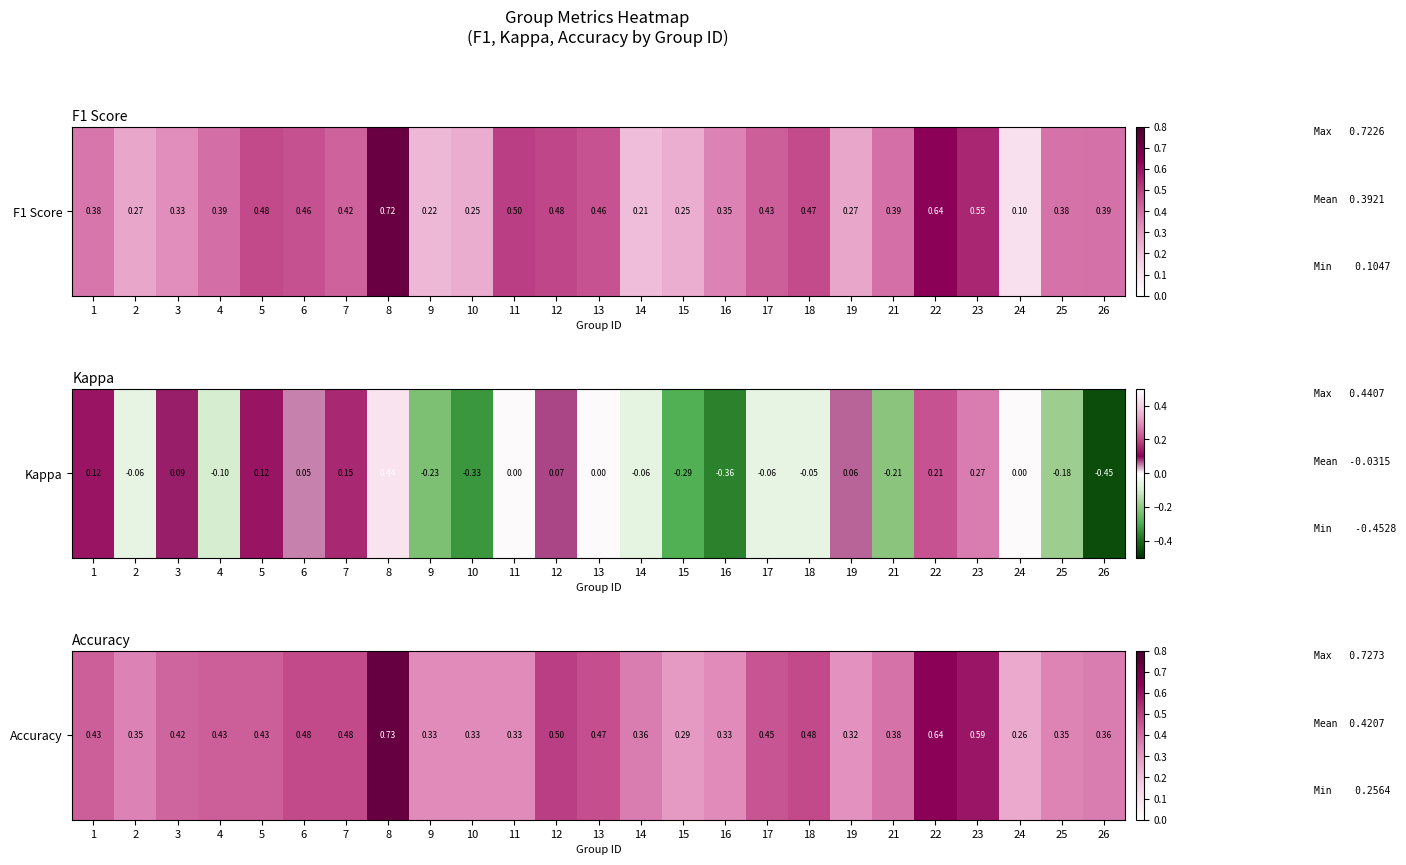

Reading left to right, transcribe all the data shown in this chart.

1=0.4	2=0.4	3=0.4	4=0.4	5=0.4	6=0.5	7=0.5	8=0.7	9=0.3	10=0.3	11=0.3	12=0.5	13=0.5	14=0.4	15=0.3	16=0.3	17=0.5	18=0.5	19=0.3	21=0.4	22=0.6	23=0.6	24=0.3	25=0.3	26=0.4